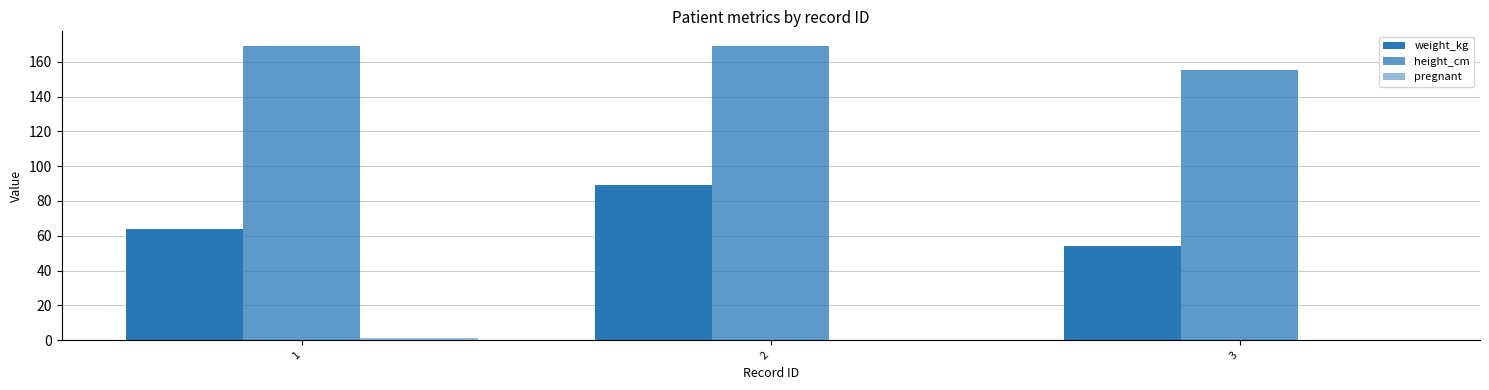

The weight_kg series shows 17 at 3. True or false?

False